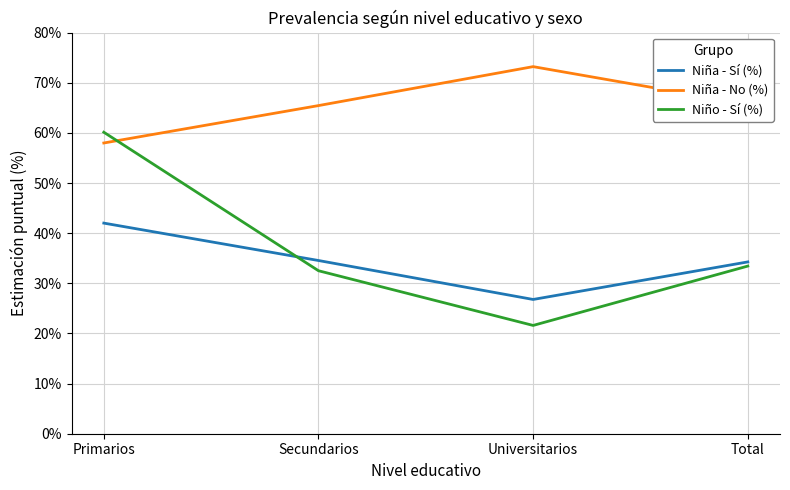

The Niño - Sí (%) series shows 33.4 at Total. True or false?

True